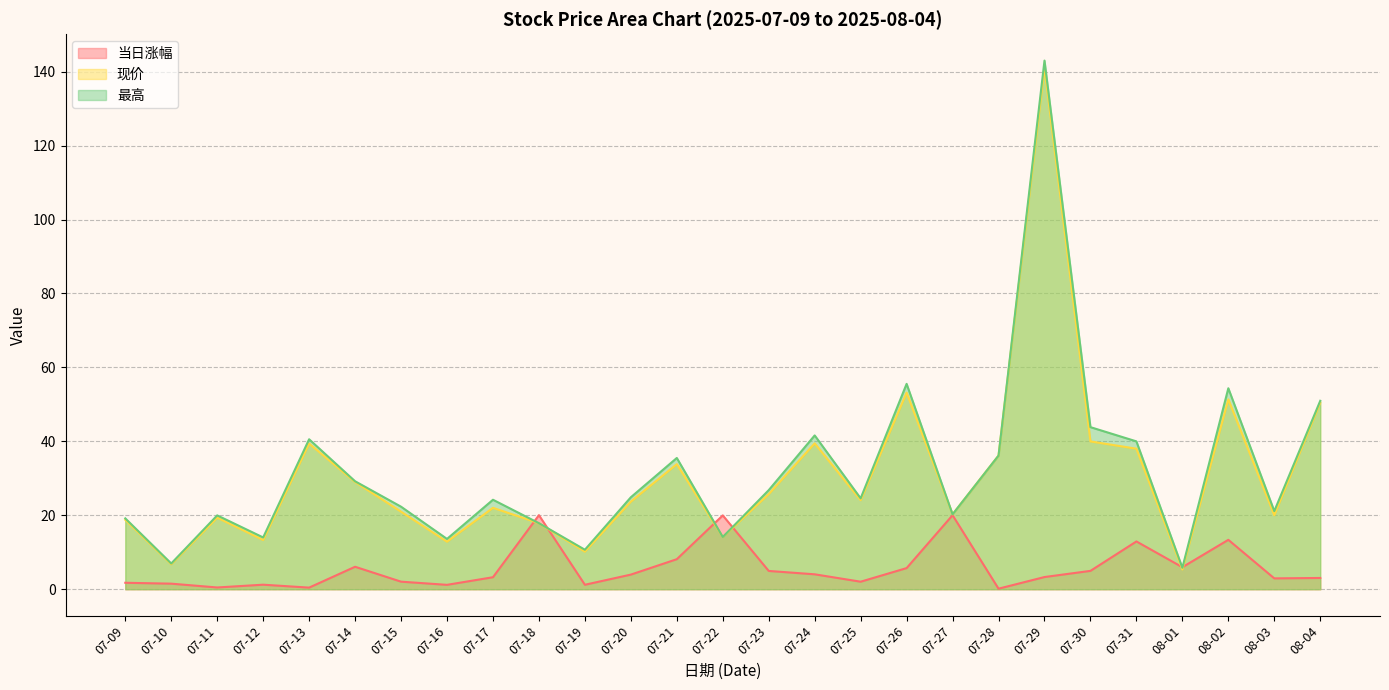

Is the value of 现价 at 07-27 greater than the value of 当日涨幅 at 08-04?

Yes